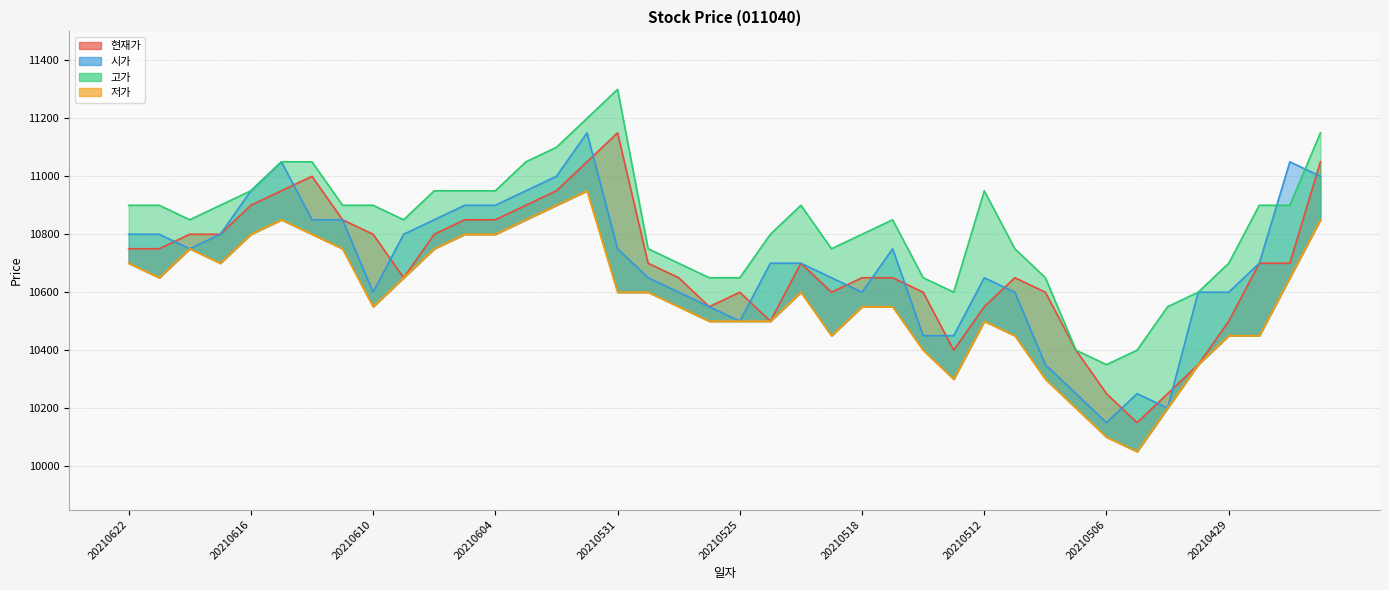

Does the chart have visible grid lines?

Yes